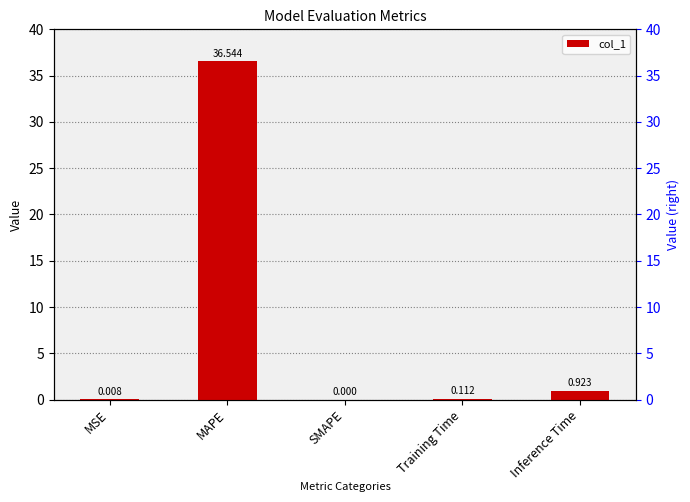

Rank the categories by value from highest to lowest.

MAPE, Inference Time, Training Time, MSE, SMAPE